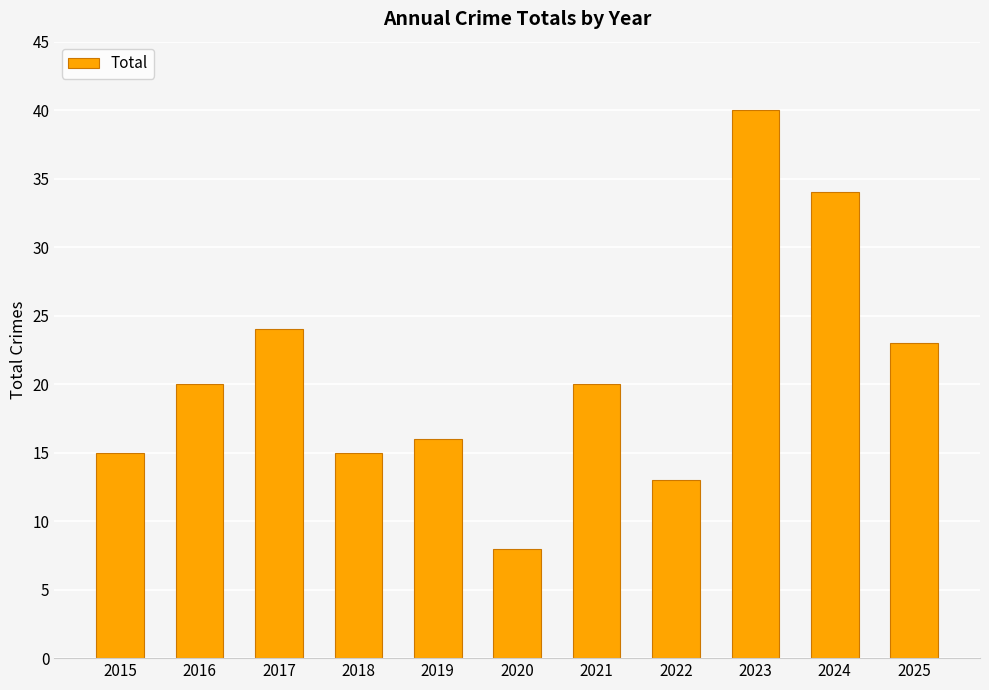

What is the maximum value shown in the chart?

40